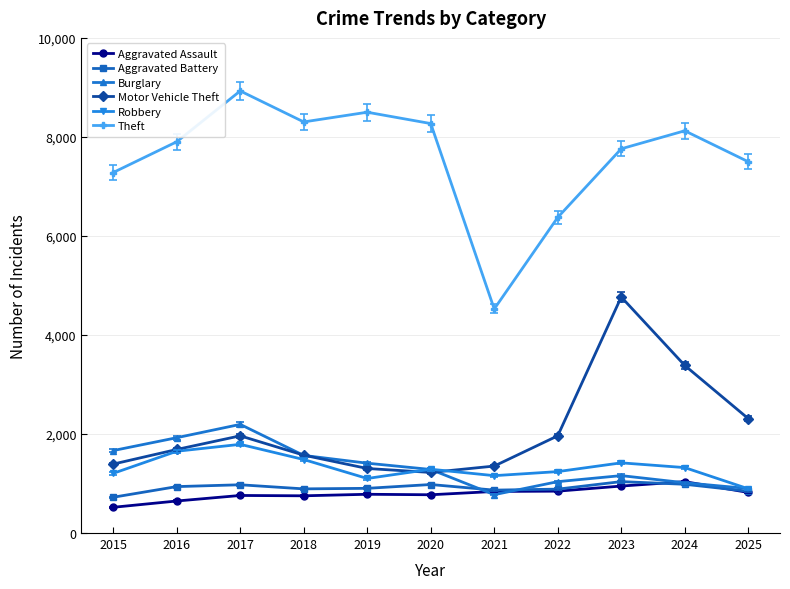

Which series has the widest spread of values?

Theft